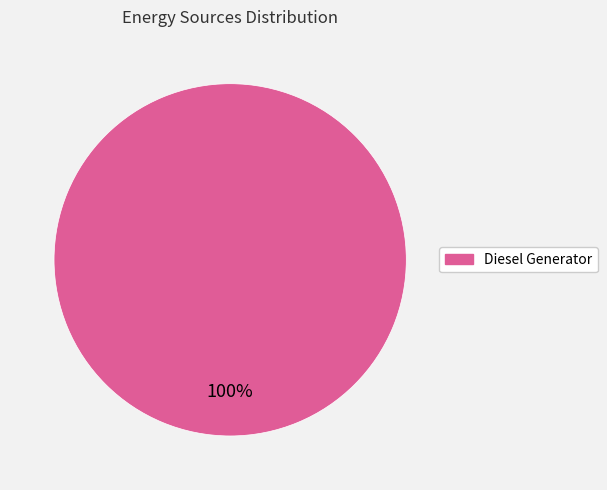

Does any single category account for the majority?

Yes